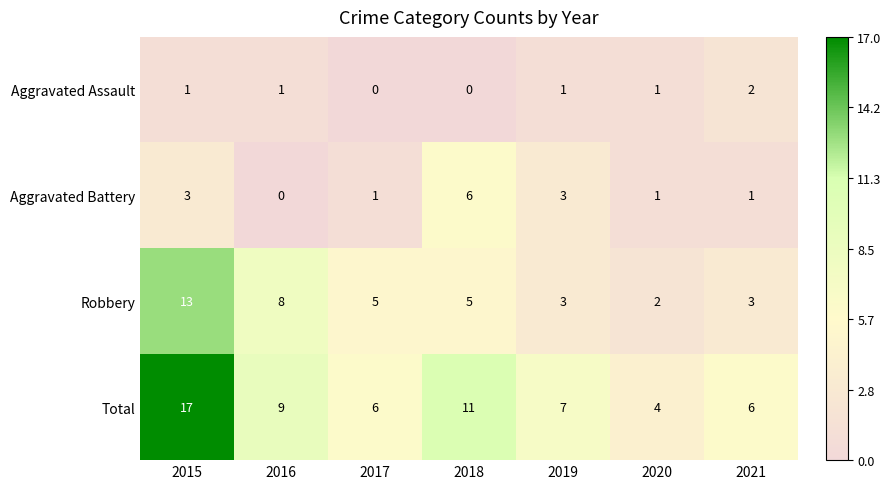

How many series are shown in this chart?

4